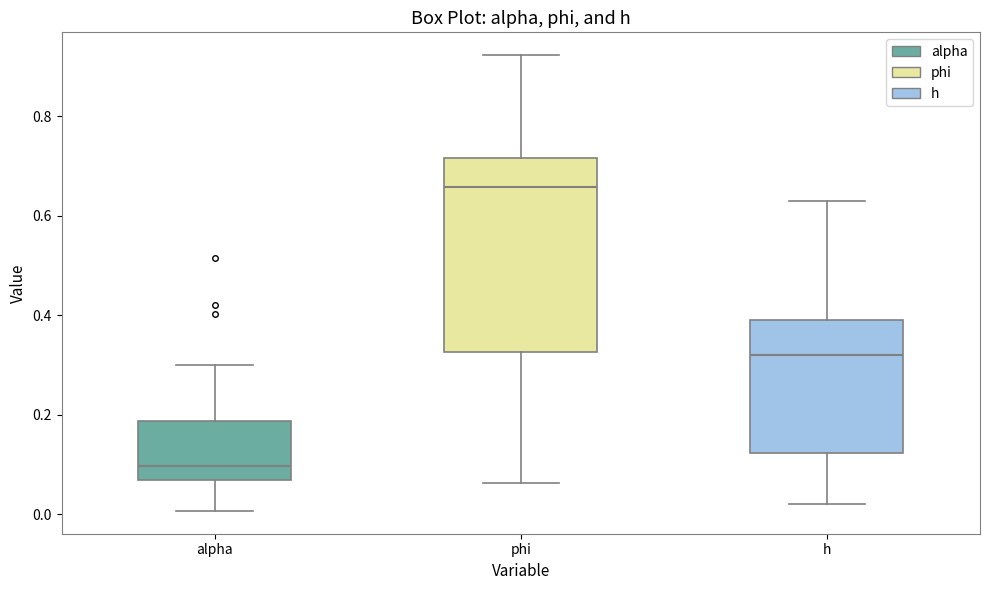

Reading left to right, transcribe this box plot: for each box, give where its median line is, the range the box spans, and where its two whiskers end, as read against the y-axis. The values are not printed on the chart, so give them approximately, as read against the axis.

alpha: median 0.10, box 0.06 to 0.18, whiskers 0.00 to 0.30
phi: median 0.66, box 0.32 to 0.72, whiskers 0.06 to 0.92
h: median 0.32, box 0.12 to 0.38, whiskers 0.02 to 0.64